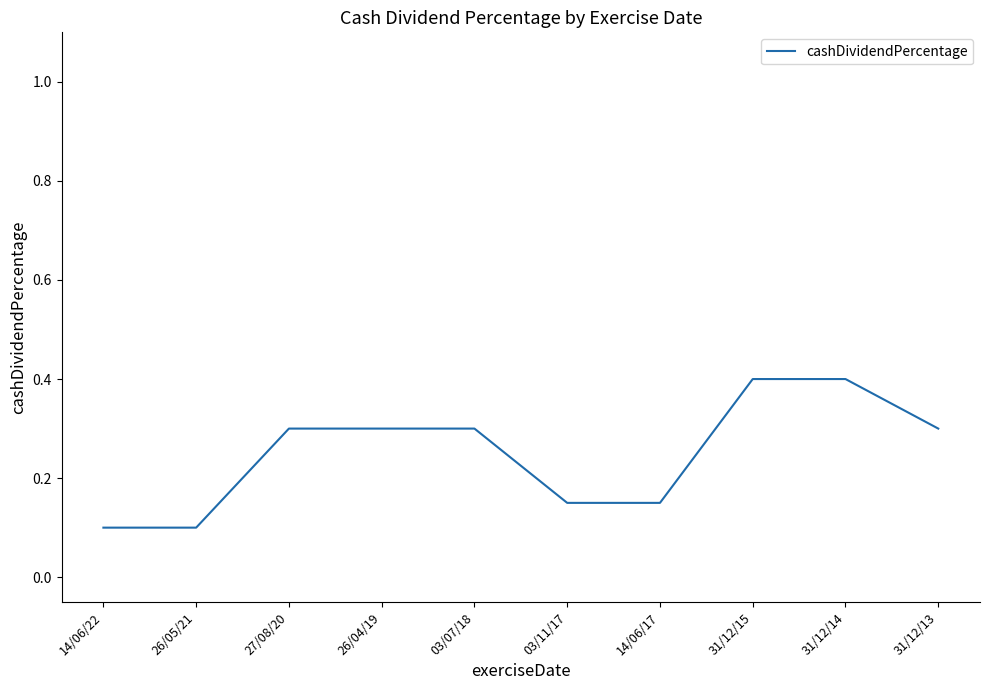

What is the sum of all values?

2.5